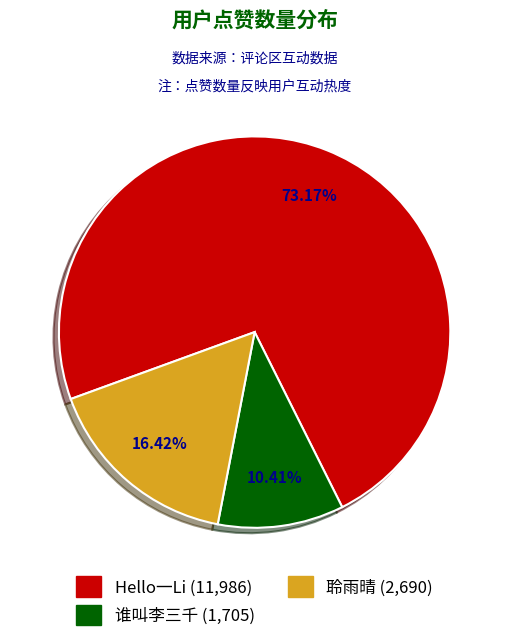

The 谁叫李三千 slice represents 10% of the pie. True or false?

True